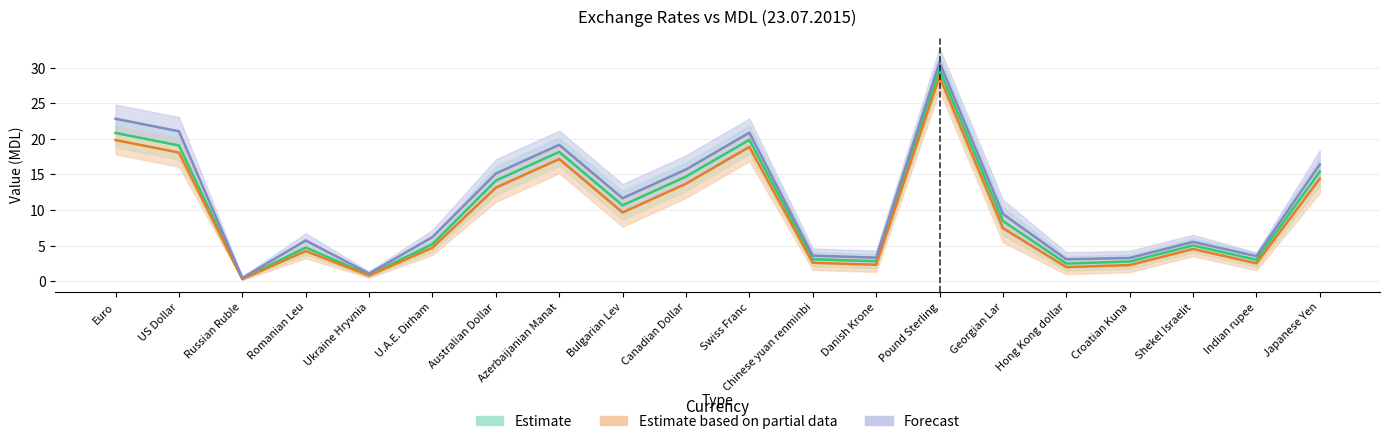

Which has a higher value, Azerbaijanian Manat or U.A.E. Dirham?

Azerbaijanian Manat